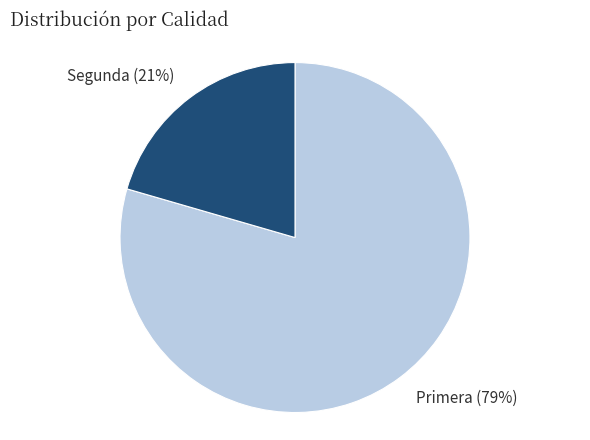

To the nearest percent, what is the average slice percentage?

50%